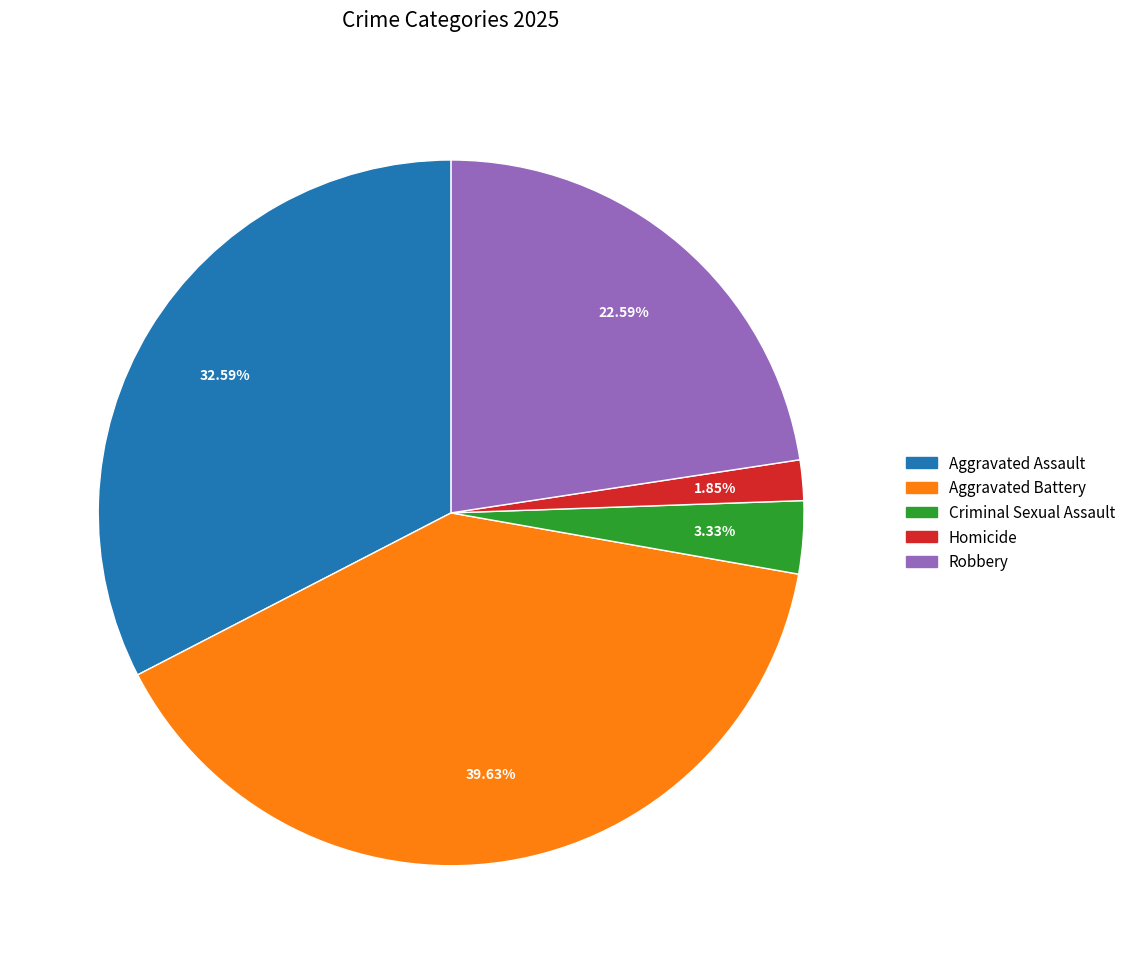

Between Aggravated Assault and Criminal Sexual Assault, which is larger?

Aggravated Assault